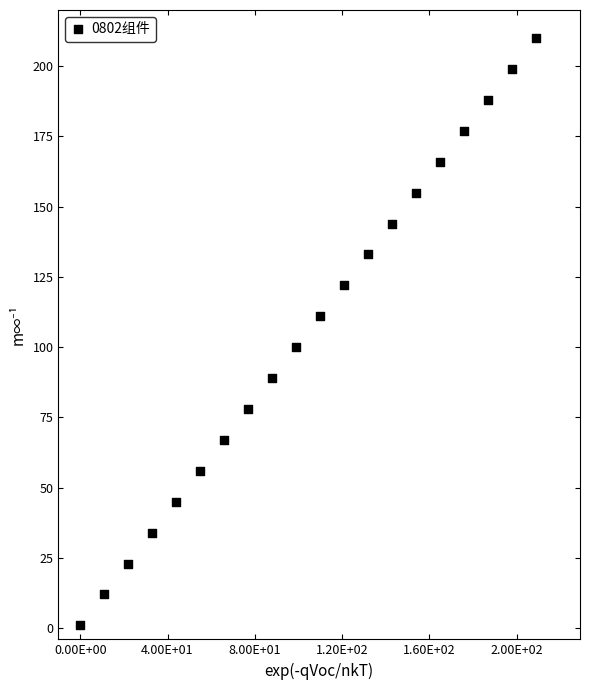

What is the range of X values (max minus min)?

209